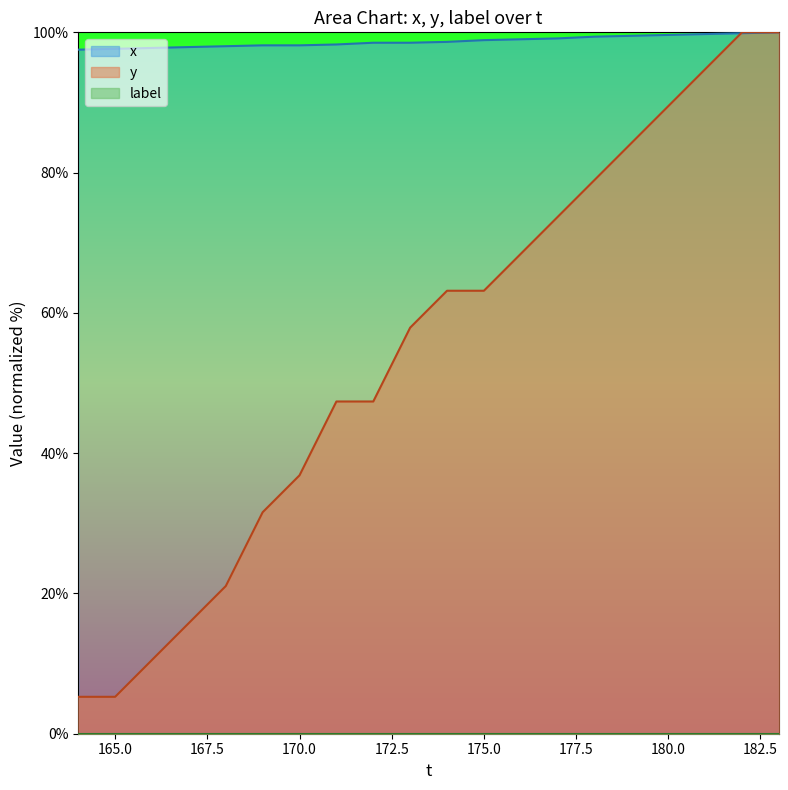

What is the highest value of the x series?

100.0